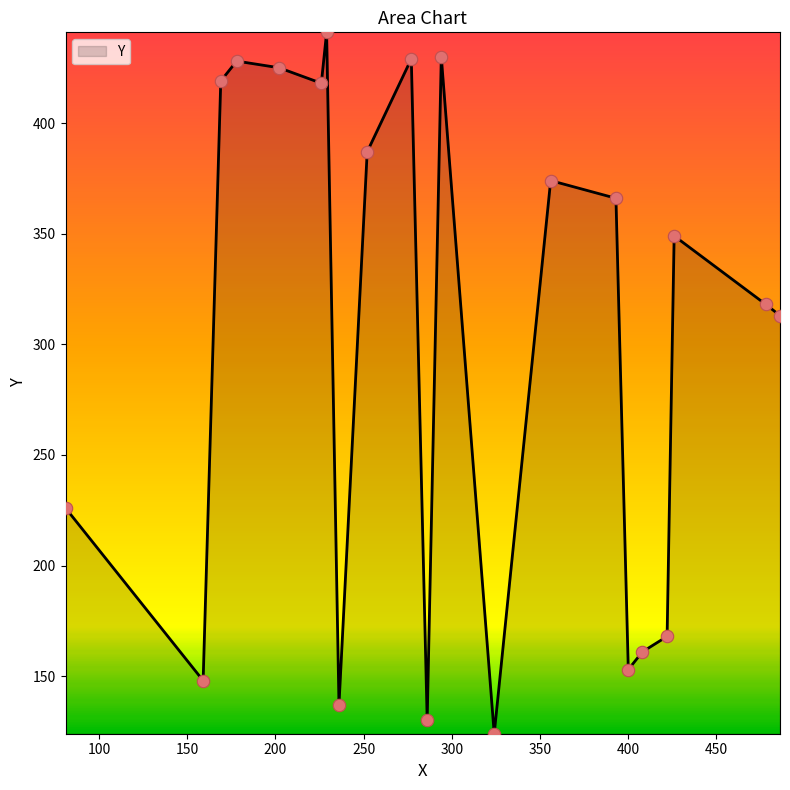

What is the difference between the maximum and minimum values?

317